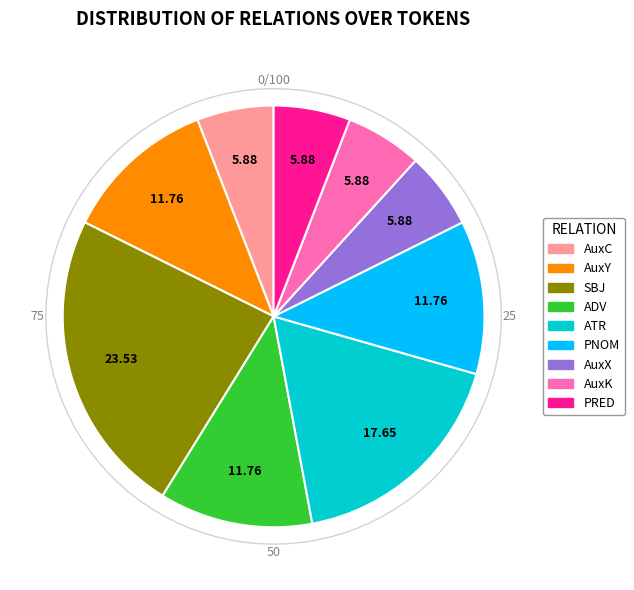

Rank the categories by value from highest to lowest.

SBJ, ATR, AuxY, ADV, PNOM, AuxC, AuxX, AuxK, PRED